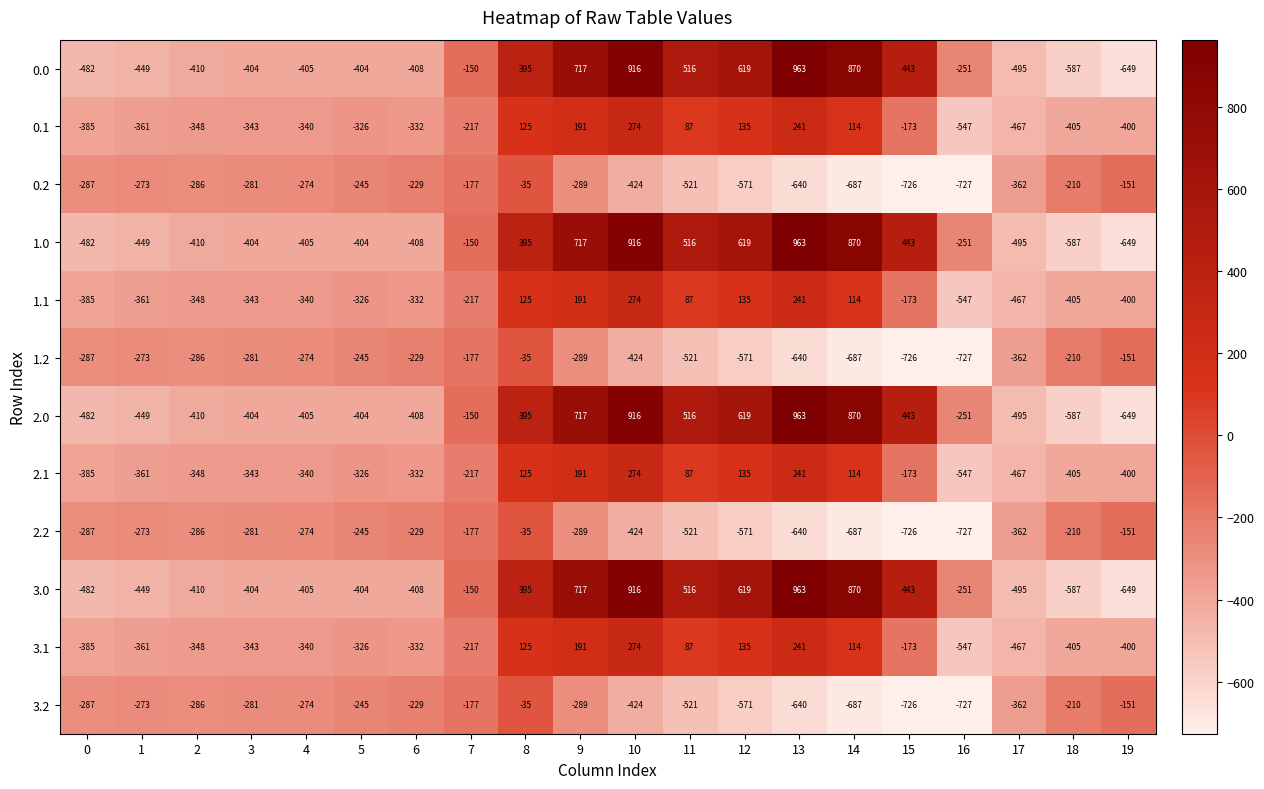

True or false: 2.0 has a value of 619 at 12.

True